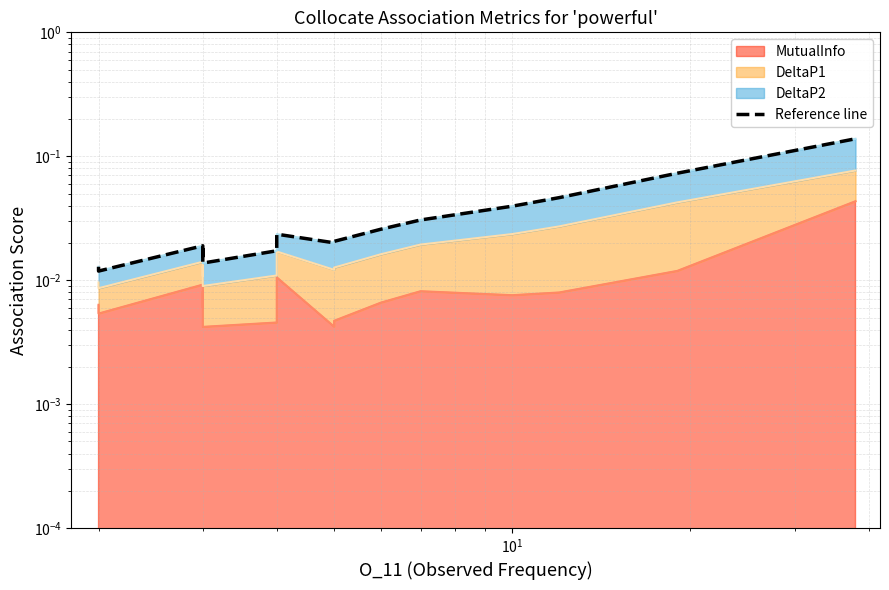

What is the value of the 20th point from the left?

0.1